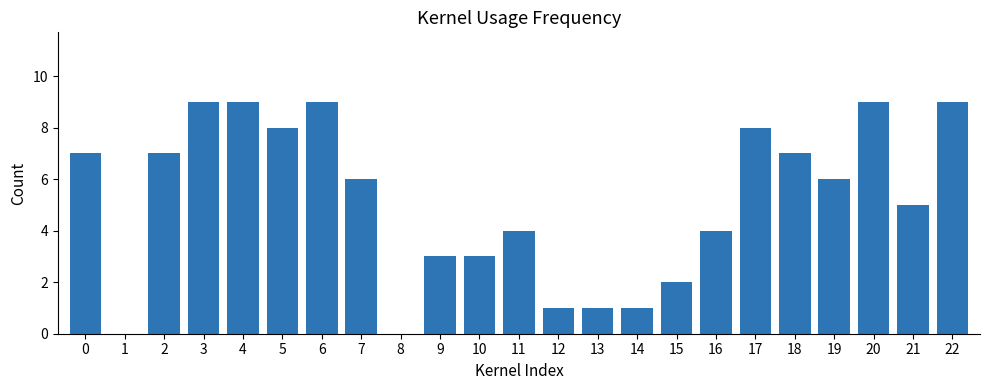

Which has a higher value, 14 or 18?

18